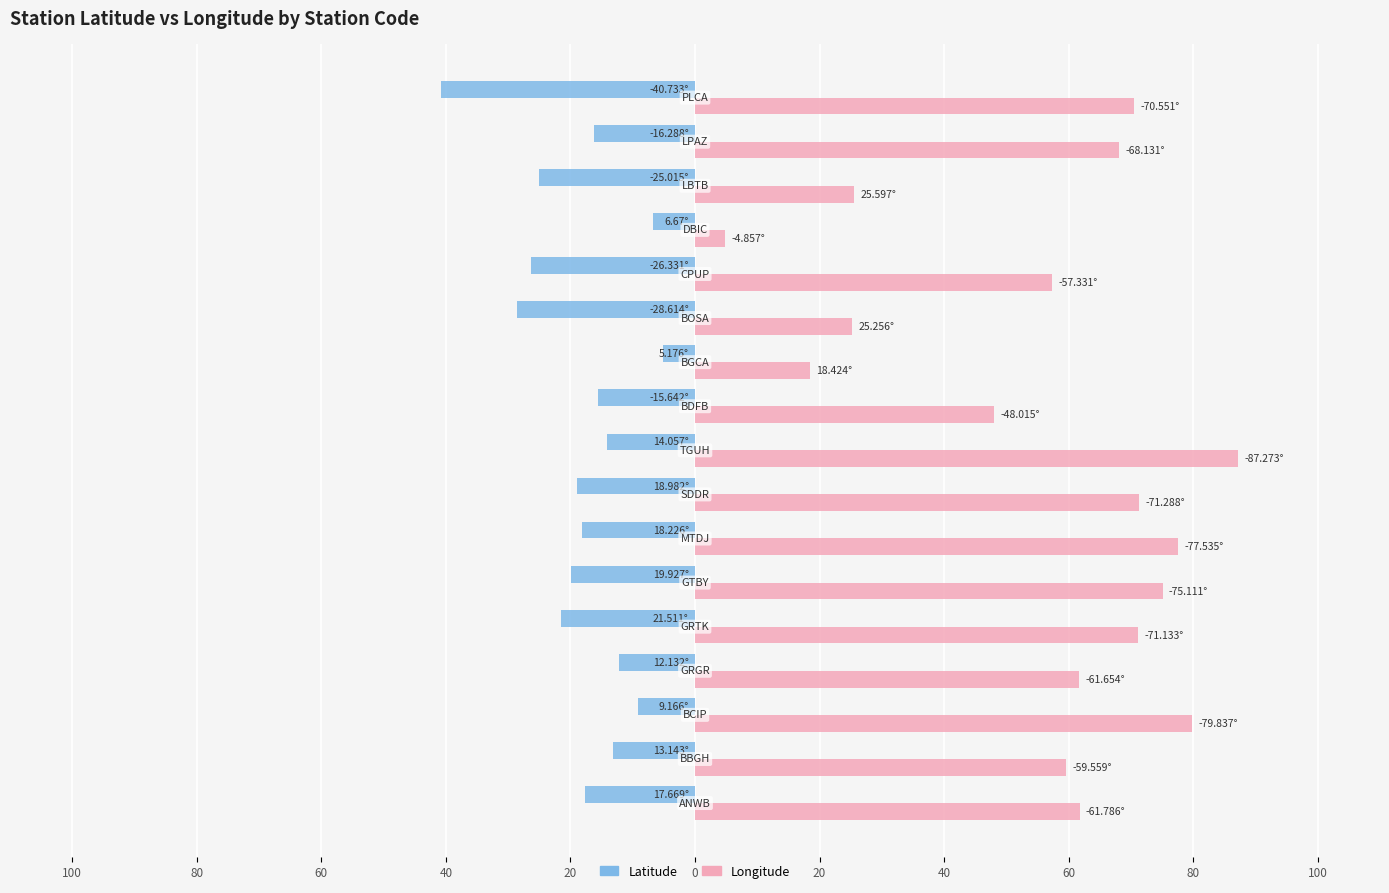

What are all the series names shown in the legend?

Latitude, Longitude